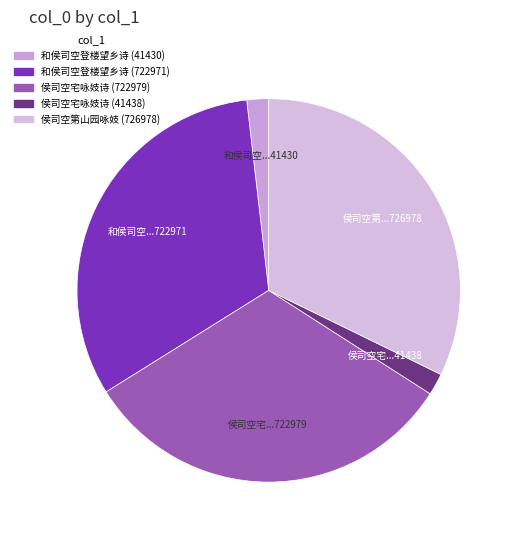

Rank the categories by value from lowest to highest.

和侯司空登楼望乡诗 (41430), 侯司空宅咏妓诗 (41438), 和侯司空登楼望乡诗 (722971), 侯司空宅咏妓诗 (722979), 侯司空第山园咏妓 (726978)